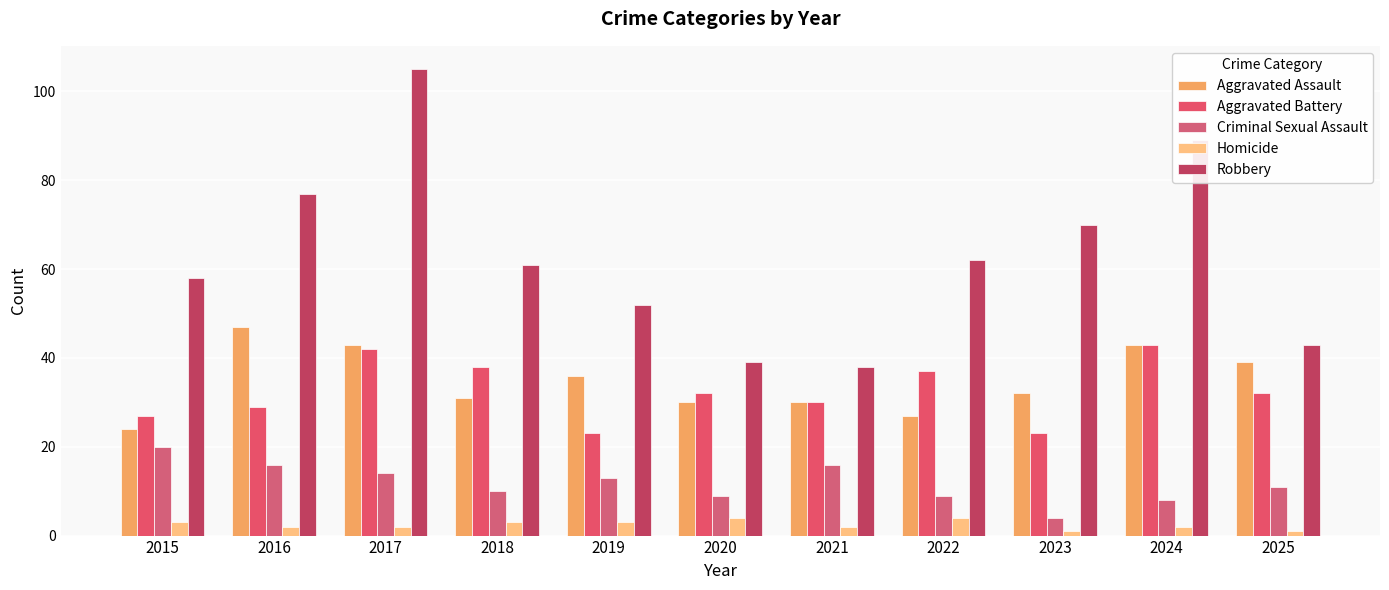

What are all the series names shown in the legend?

Aggravated Assault, Aggravated Battery, Criminal Sexual Assault, Homicide, Robbery